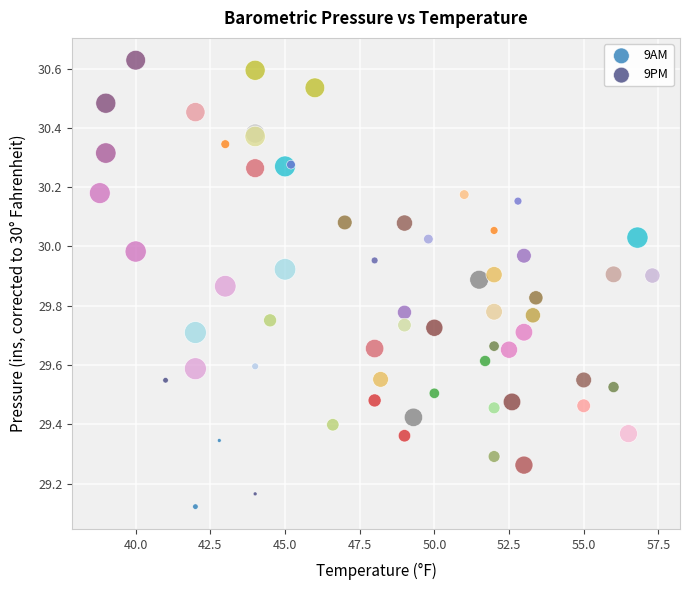

What are all the series names shown in the legend?

9AM, 9PM